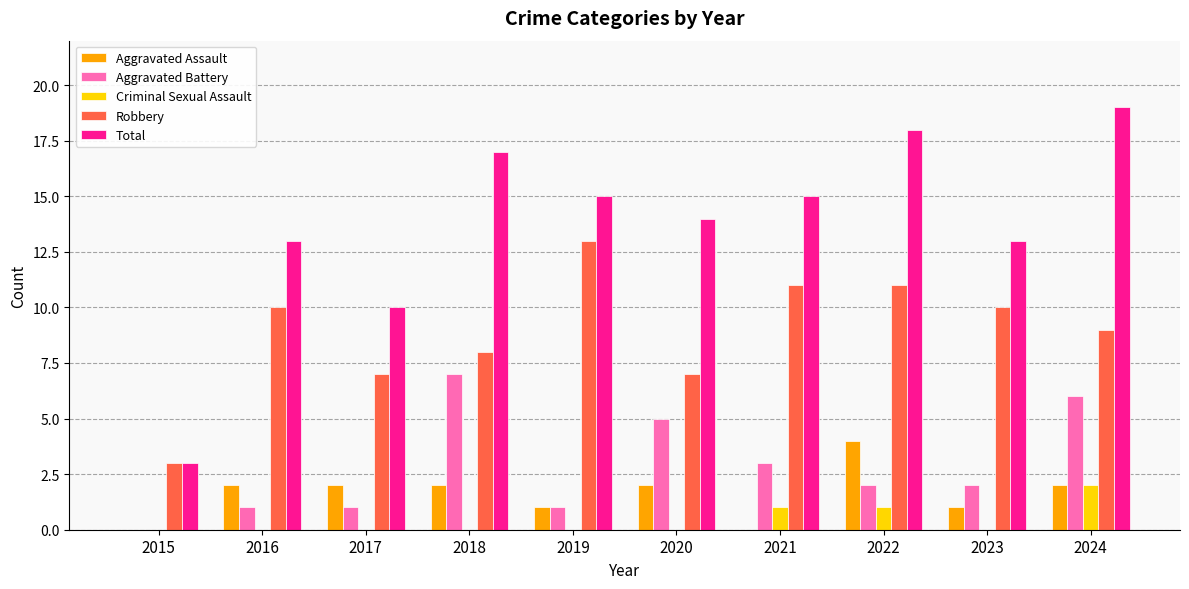

True or false: Criminal Sexual Assault has a value of -1 at 2016.

False